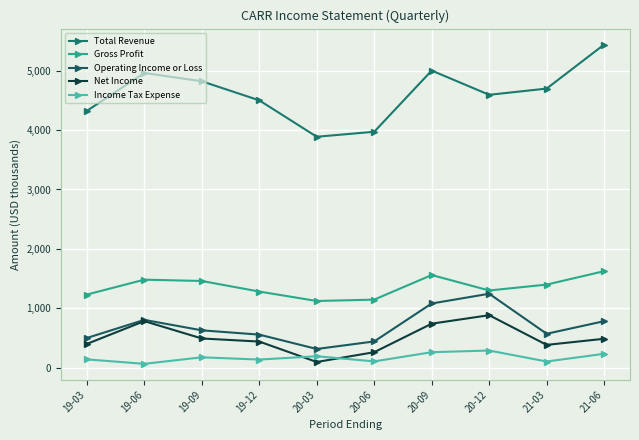

How many interior local valleys does the Net Income series have?

2